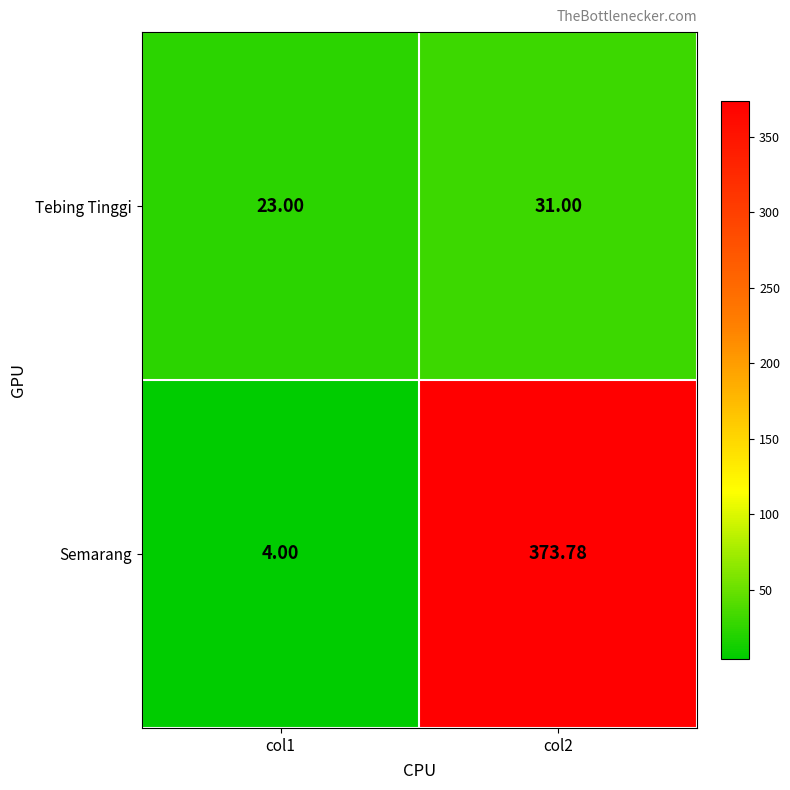

Which series has the widest spread of values?

Semarang